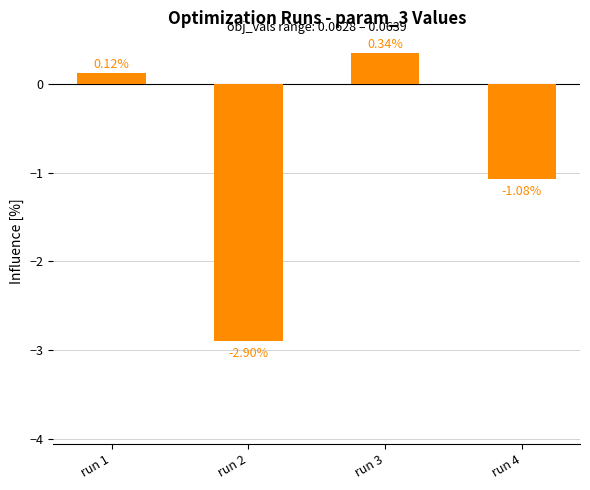

Rank the categories by value from highest to lowest.

run 3, run 1, run 4, run 2